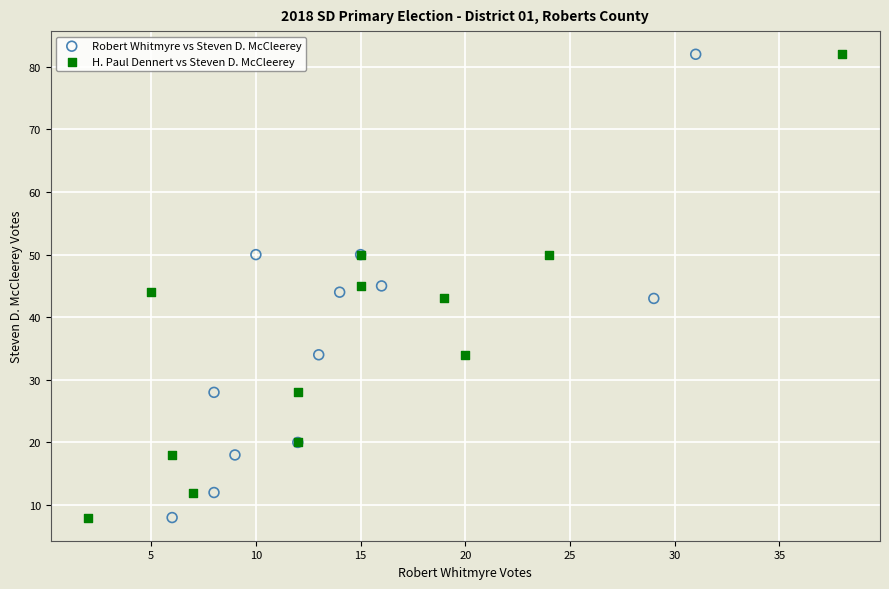

What are all the series names shown in the legend?

Robert Whitmyre vs Steven D. McCleerey, H. Paul Dennert vs Steven D. McCleerey